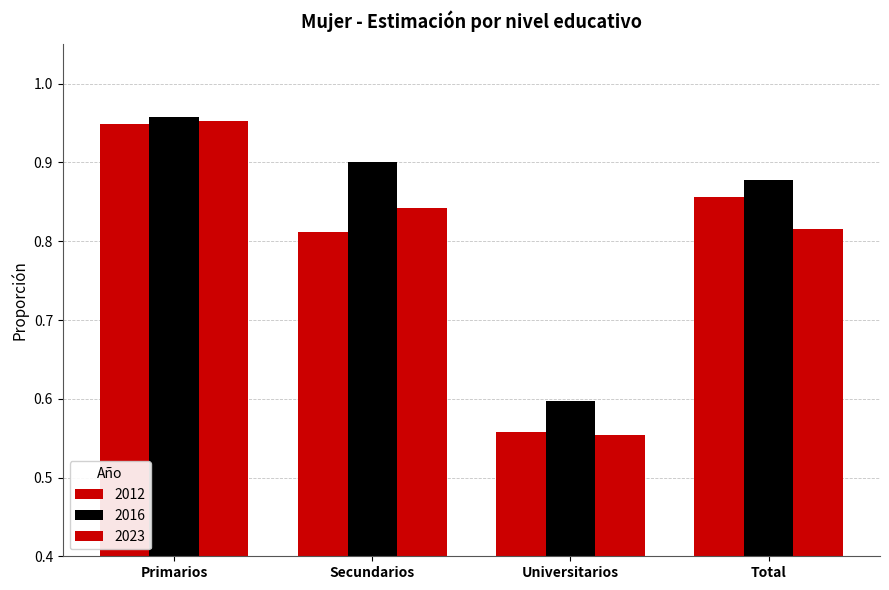

True or false: 2016 has a value of 1.0 at Primarios.

True